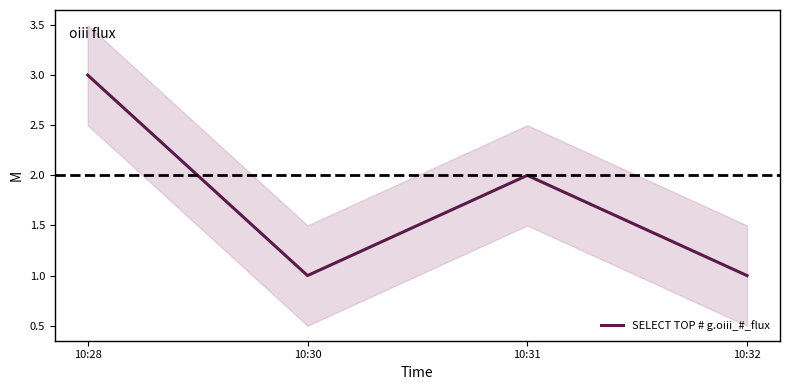

Approximately how many times larger is the value at 10:31 compared to 10:30?

2.0